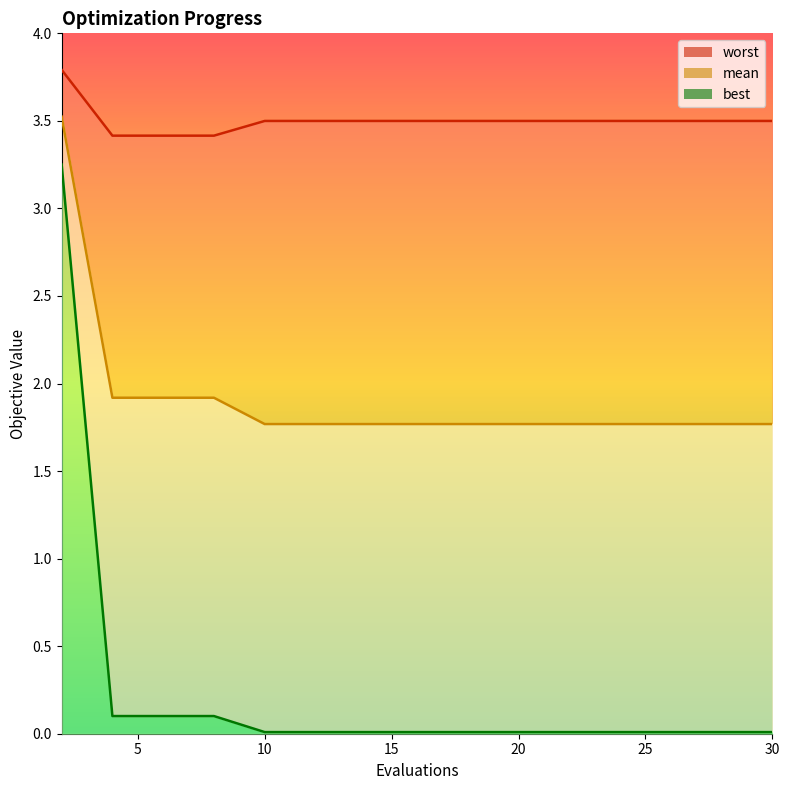

Is it true that best equals 0.0 at 22?

False